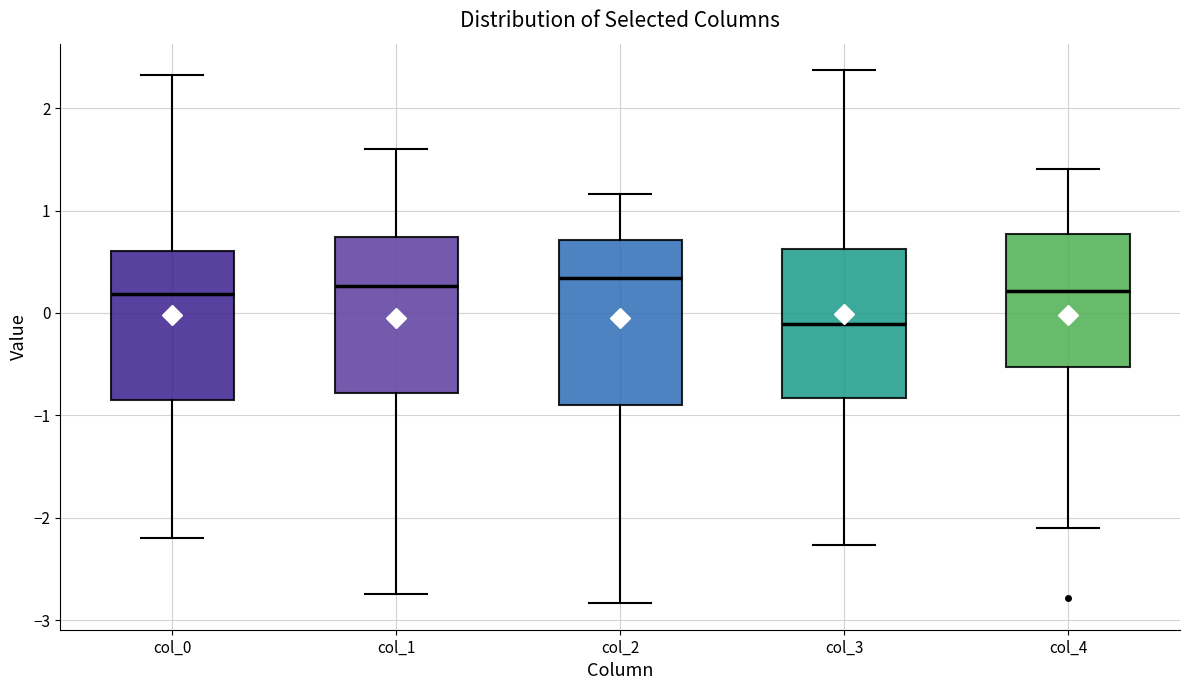

Where is the upper edge of the box for col_4 on the y-axis? The values are not printed on the chart, so give them approximately, as read against the axis.

0.8